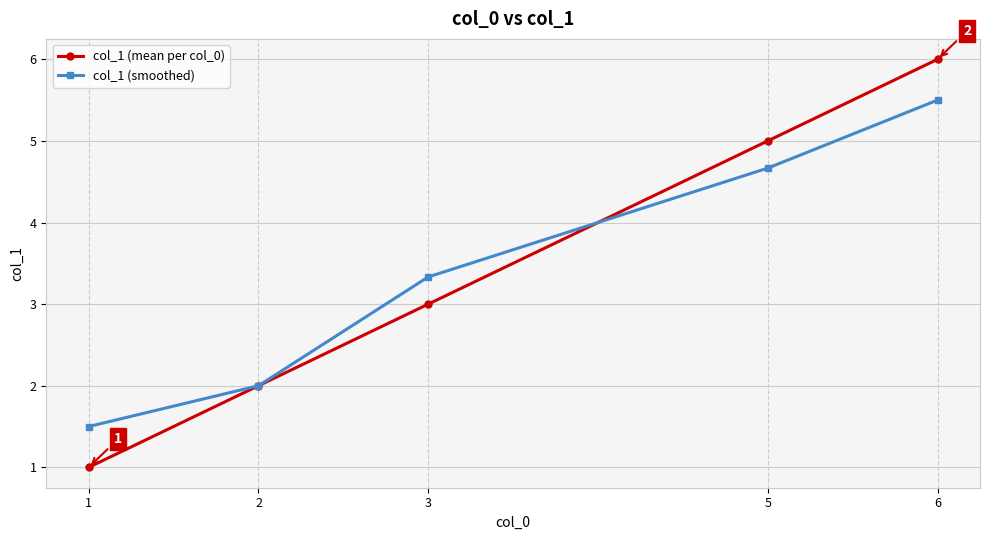

True or false: col_1 (smoothed) and col_1 (mean per col_0) intersect in this chart.

True